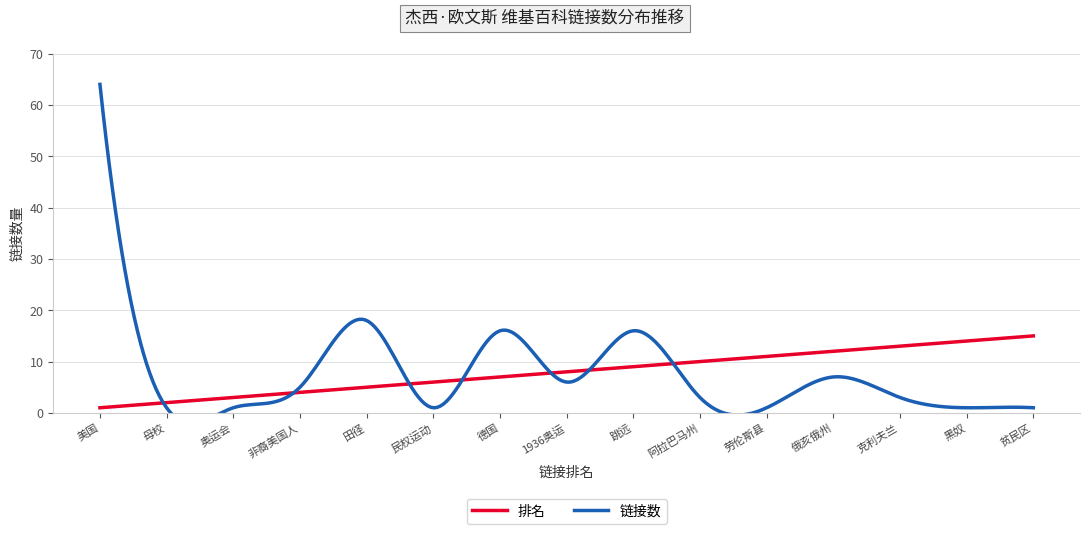

How many categories are shown in the chart?

15